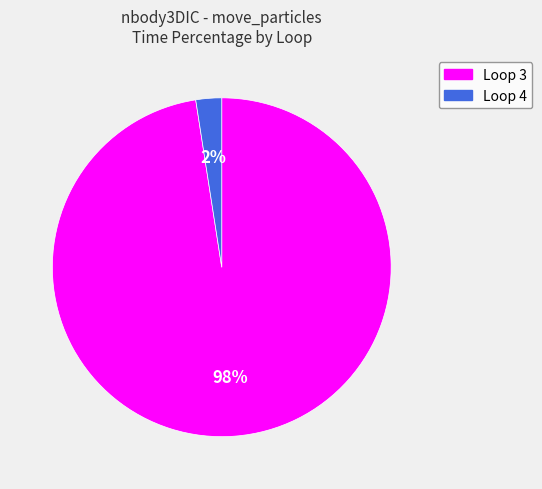

How many segments does this pie chart have?

2